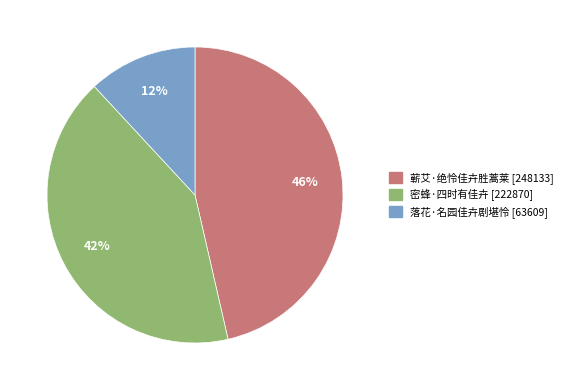

To the nearest percent, what portion does 落花·名园佳卉剧堪怜 represent?

12%